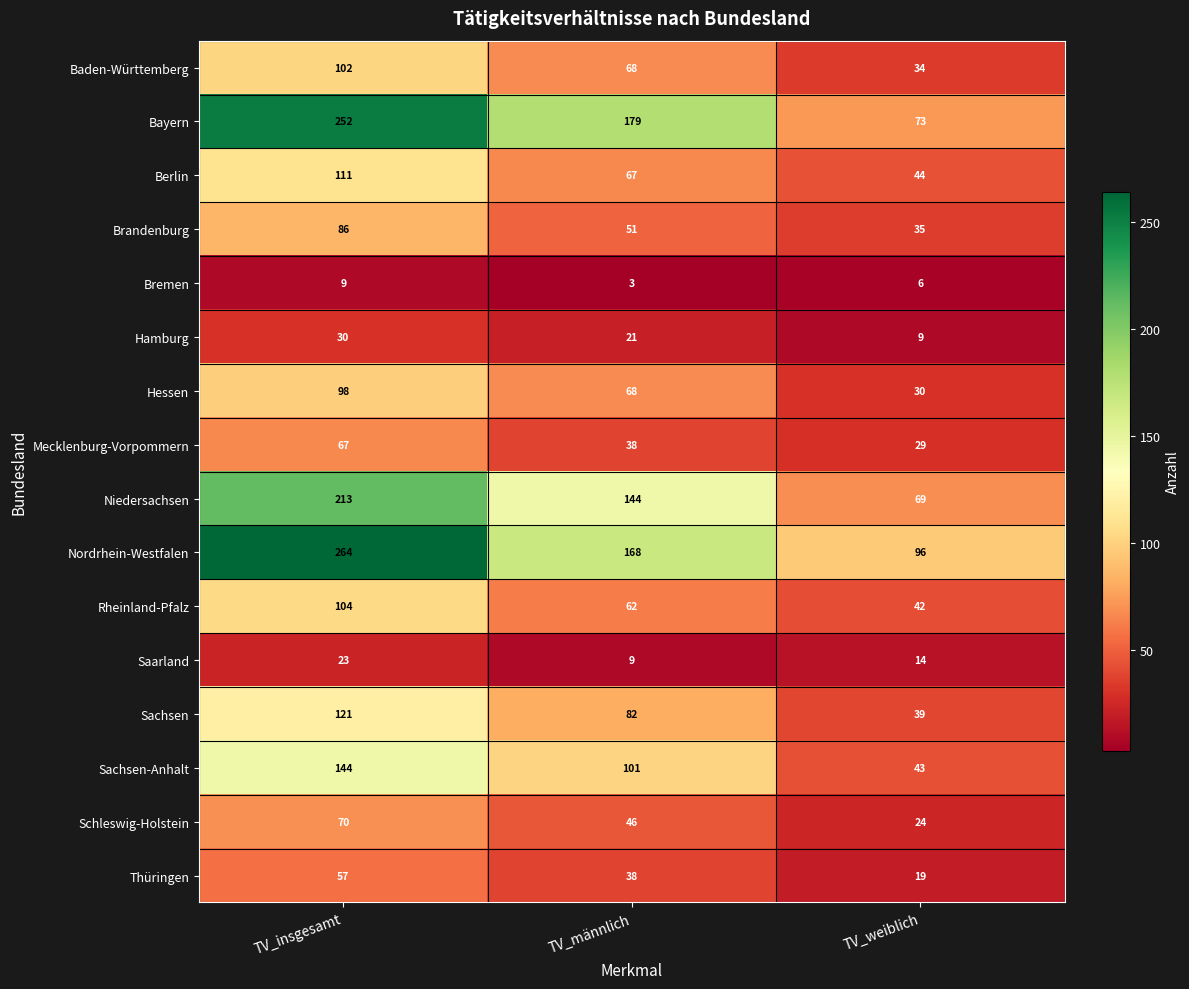

List the series in order of their peak value, highest first.

Nordrhein-Westfalen, Bayern, Niedersachsen, Sachsen-Anhalt, Sachsen, Berlin, Rheinland-Pfalz, Baden-Württemberg, Hessen, Brandenburg, Schleswig-Holstein, Mecklenburg-Vorpommern, Thüringen, Hamburg, Saarland, Bremen